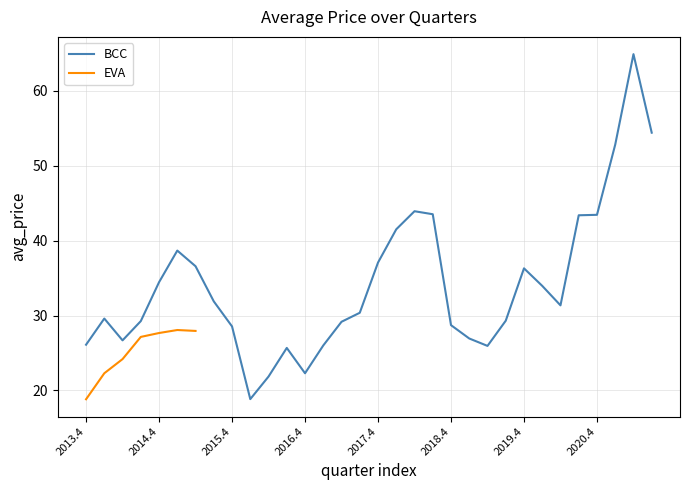

True or false: BCC has a value of 19.4 at 2019.4.

False